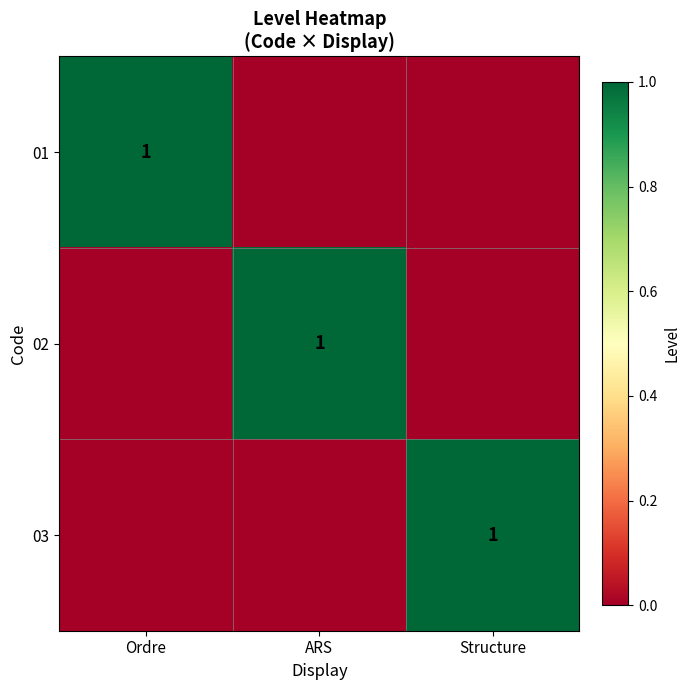

True or false: 01 has a value of 1 at Ordre.

True